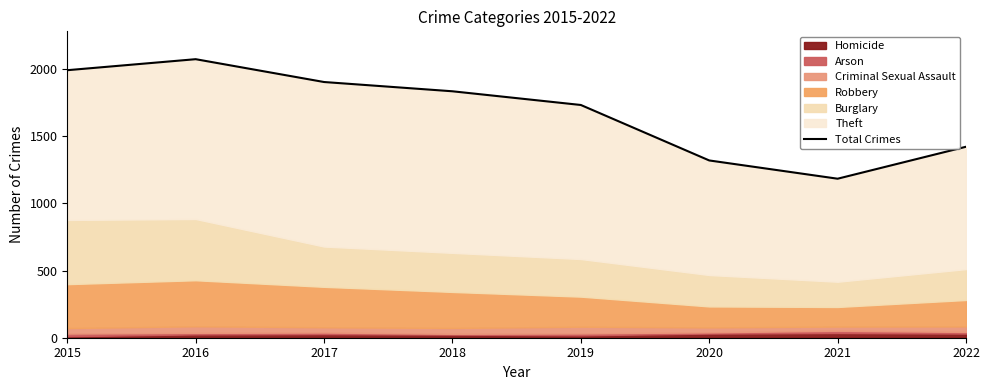

Reading right to left, transcribe all the data shown in this chart.

2022=1422	2021=1184	2020=1320	2019=1733	2018=1835	2017=1904	2016=2074	2015=1992